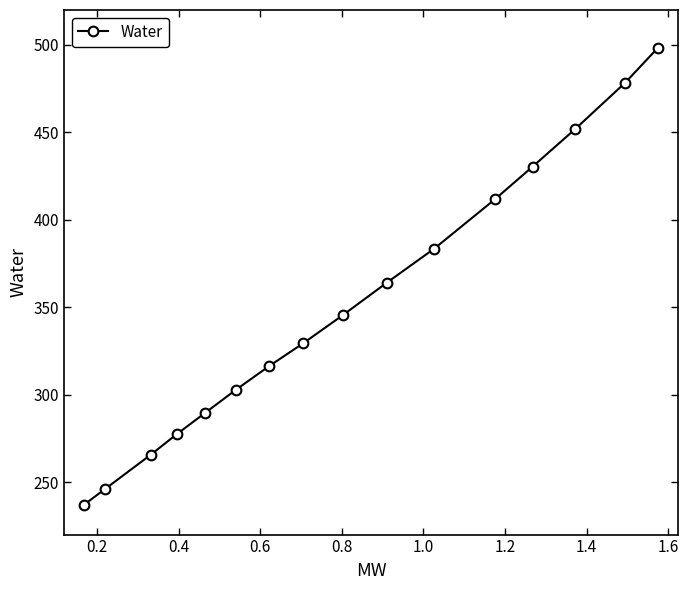

What is the minimum value shown in the chart?

237.2